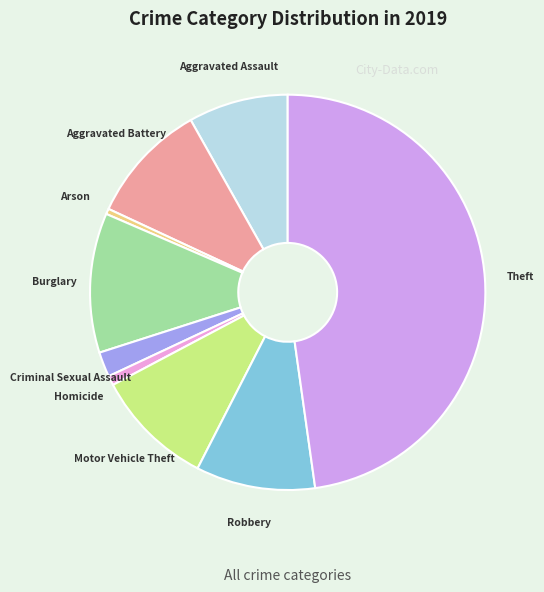

Between Criminal Sexual Assault and Burglary, which is larger?

Burglary